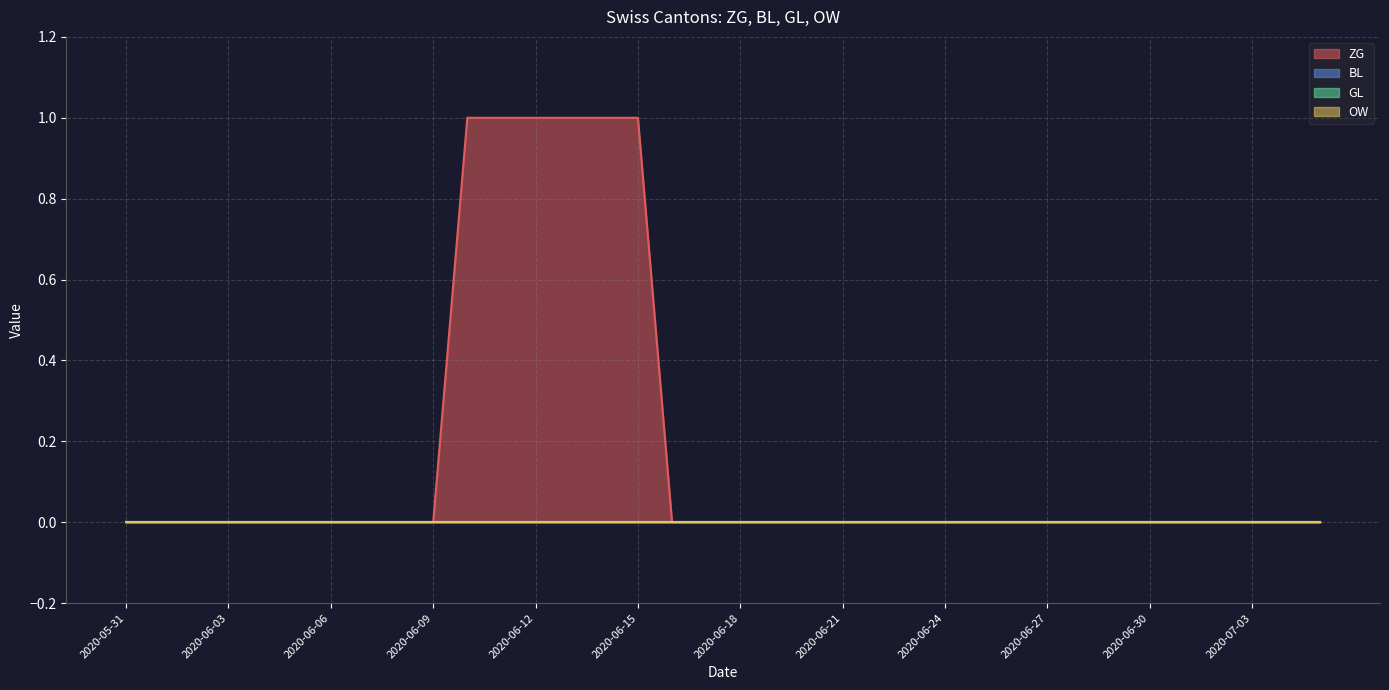

Reading left to right, extract all data points from this chart.

ZG: 0	0	0	0	0	0	0	0	0	0	1	1	1	1	1	1	0	0	0	0	0	0	0	0	0	0	0	0	0	0	0	0	0	0	0	0
BL: 0	0	0	0	0	0	0	0	0	0	0	0	0	0	0	0	0	0	0	0	0	0	0	0	0	0	0	0	0	0	0	0	0	0	0	0
GL: 0	0	0	0	0	0	0	0	0	0	0	0	0	0	0	0	0	0	0	0	0	0	0	0	0	0	0	0	0	0	0	0	0	0	0	0
OW: 0	0	0	0	0	0	0	0	0	0	0	0	0	0	0	0	0	0	0	0	0	0	0	0	0	0	0	0	0	0	0	0	0	0	0	0